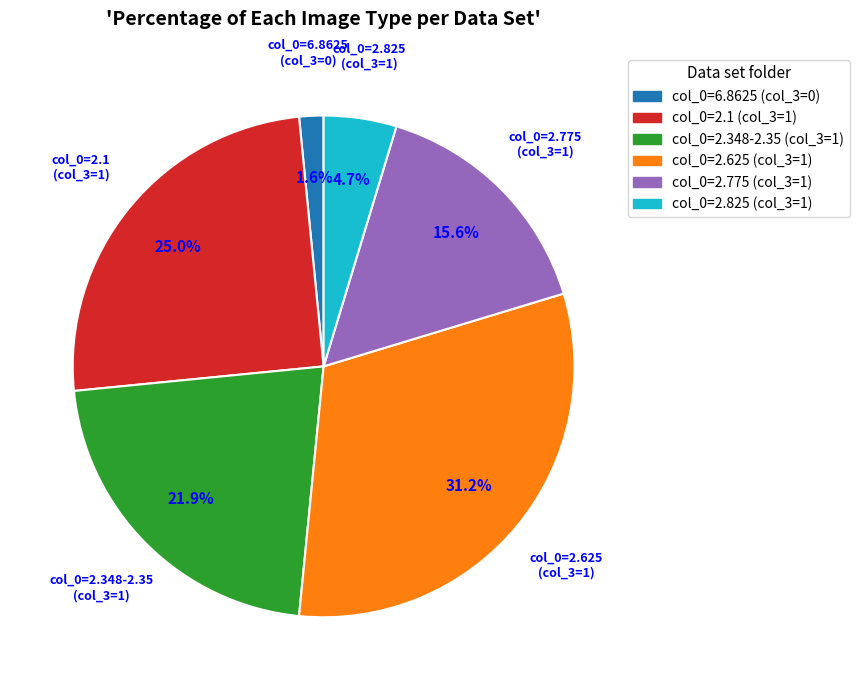

Does any single category account for the majority?

No